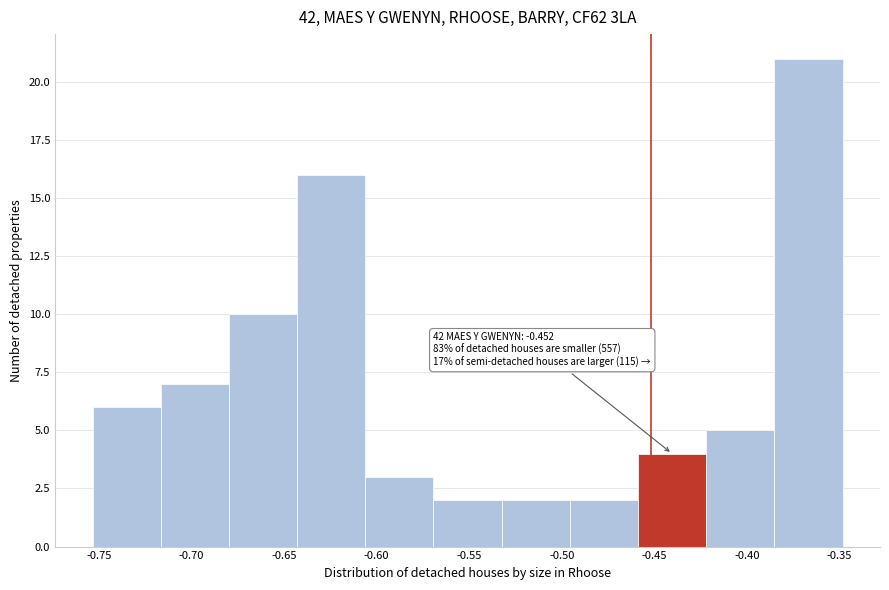

Which range on the x-axis has the tallest bar?

-0.385 to -0.350